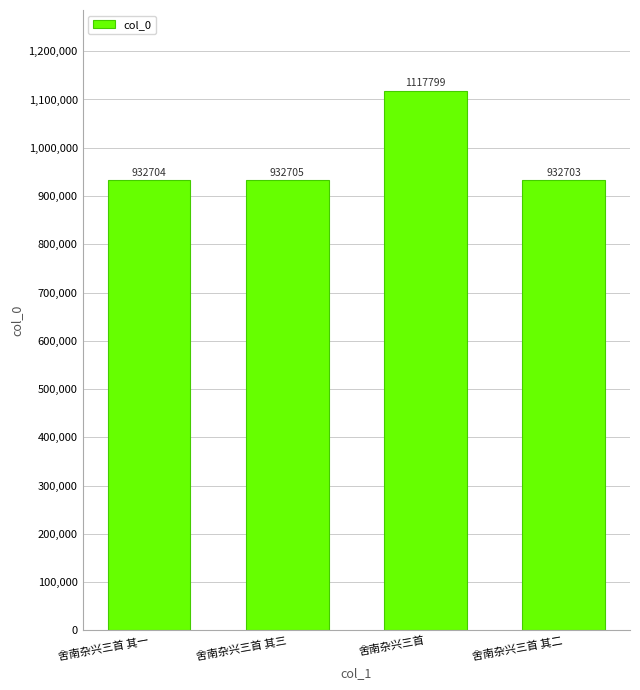

What is the change in value from 舍南杂兴三首 其一 to 舍南杂兴三首?

+185095